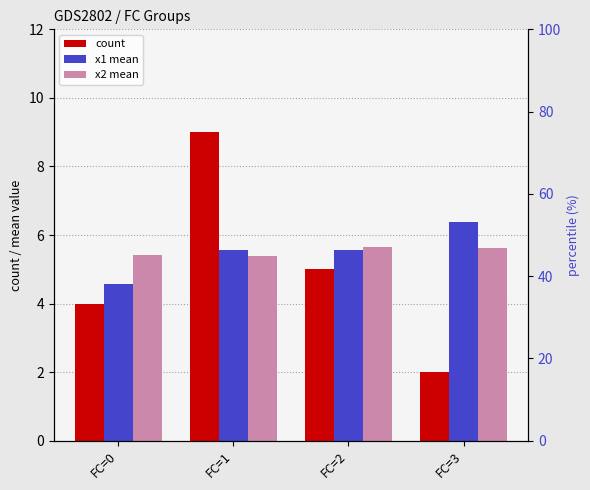

Where does the x1 mean series first go above 5?

FC=1